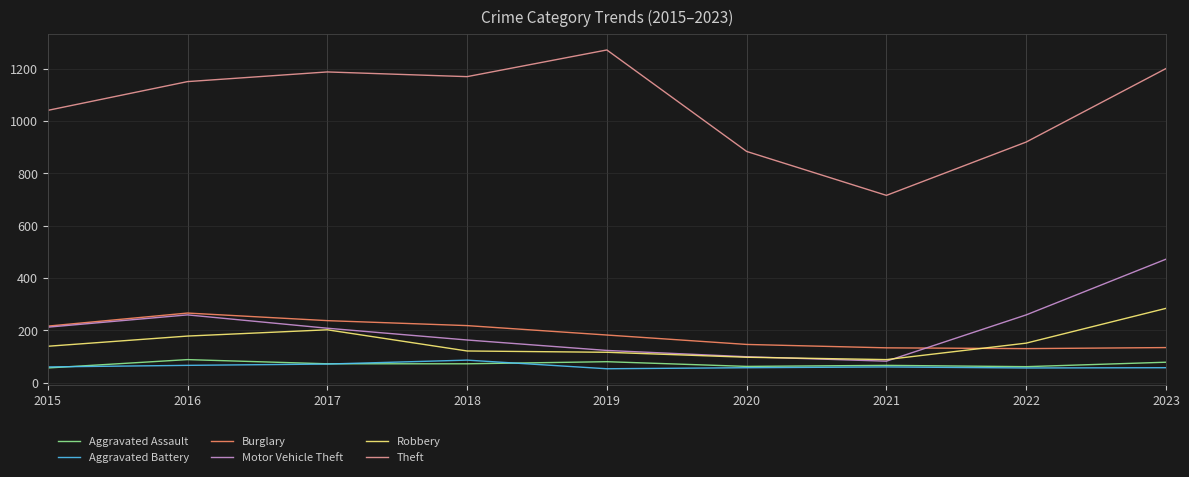

True or false: Aggravated Battery has a value of 60 at 2015.

True